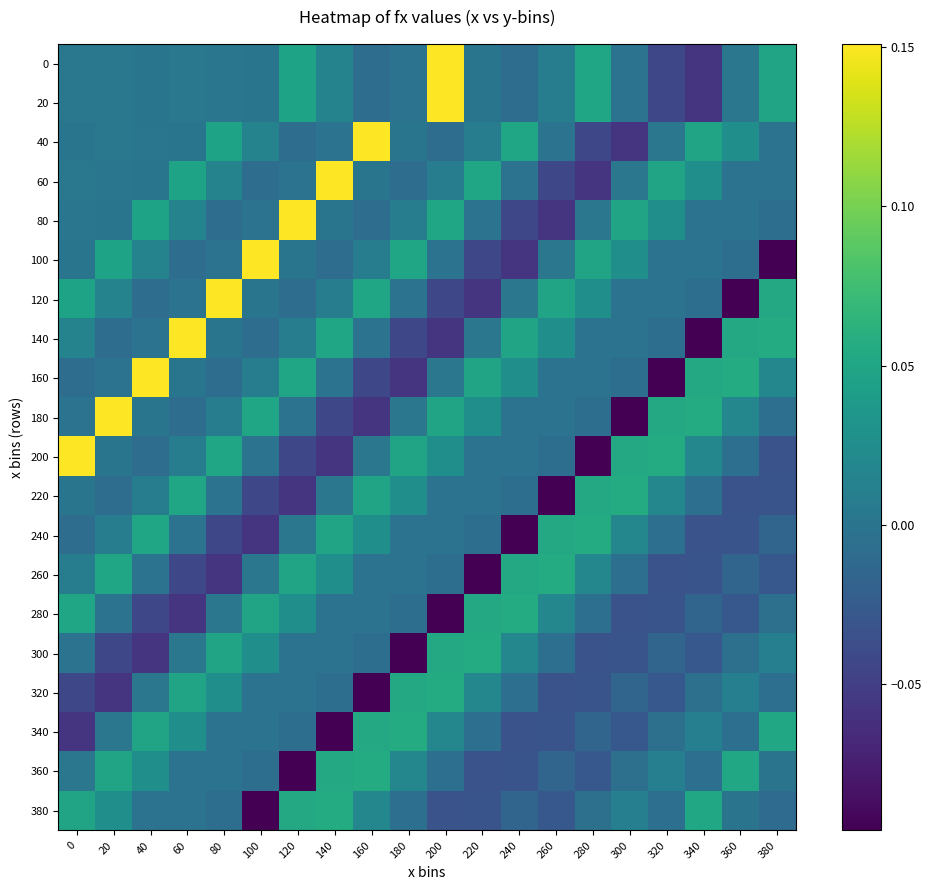

Reading left to right, list all the values displayed in this chart.

0: 0=0.0	20=0.0	40=0.0	60=0.0	80=0.0	100=-0.0	120=0.0	140=0.0	160=-0.0	180=-0.0	200=0.2	220=0.0	240=-0.0	260=0.0	280=0.1	300=-0.0	320=-0.0	340=-0.1	360=0.0	380=0.0
20: 0=0.0	20=0.0	40=0.0	60=0.0	80=0.0	100=-0.0	120=0.0	140=0.0	160=-0.0	180=-0.0	200=0.2	220=0.0	240=-0.0	260=0.0	280=0.1	300=-0.0	320=-0.0	340=-0.1	360=0.0	380=0.0
40: 0=0.0	20=0.0	40=0.0	60=-0.0	80=0.0	100=0.0	120=-0.0	140=-0.0	160=0.2	180=0.0	200=-0.0	220=0.0	240=0.1	260=-0.0	280=-0.0	300=-0.1	320=0.0	340=0.0	360=0.0	380=-0.0
60: 0=0.0	20=0.0	40=-0.0	60=0.0	80=0.0	100=-0.0	120=-0.0	140=0.2	160=0.0	180=-0.0	200=0.0	220=0.1	240=-0.0	260=-0.0	280=-0.1	300=0.0	320=0.0	340=0.0	360=-0.0	380=-0.0
80: 0=0.0	20=-0.0	40=0.0	60=0.0	80=-0.0	100=-0.0	120=0.2	140=0.0	160=-0.0	180=0.0	200=0.1	220=-0.0	240=-0.0	260=-0.1	280=0.0	300=0.0	320=0.0	340=-0.0	360=-0.0	380=-0.0
100: 0=-0.0	20=0.0	40=0.0	60=-0.0	80=-0.0	100=0.2	120=0.0	140=-0.0	160=0.0	180=0.1	200=-0.0	220=-0.0	240=-0.1	260=0.0	280=0.0	300=0.0	320=-0.0	340=-0.0	360=-0.0	380=-0.1
120: 0=0.0	20=0.0	40=-0.0	60=-0.0	80=0.2	100=0.0	120=-0.0	140=0.0	160=0.1	180=-0.0	200=-0.0	220=-0.1	240=0.0	260=0.0	280=0.0	300=-0.0	320=-0.0	340=-0.0	360=-0.1	380=0.1
140: 0=0.0	20=-0.0	40=-0.0	60=0.2	80=0.0	100=-0.0	120=0.0	140=0.1	160=-0.0	180=-0.0	200=-0.1	220=0.0	240=0.0	260=0.0	280=-0.0	300=-0.0	320=-0.0	340=-0.1	360=0.1	380=0.1
160: 0=-0.0	20=-0.0	40=0.2	60=0.0	80=-0.0	100=0.0	120=0.1	140=-0.0	160=-0.0	180=-0.1	200=0.0	220=0.0	240=0.0	260=-0.0	280=-0.0	300=-0.0	320=-0.1	340=0.1	360=0.1	380=0.0
180: 0=-0.0	20=0.2	40=0.0	60=-0.0	80=0.0	100=0.1	120=-0.0	140=-0.0	160=-0.1	180=0.0	200=0.0	220=0.0	240=-0.0	260=-0.0	280=-0.0	300=-0.1	320=0.1	340=0.1	360=0.0	380=-0.0
200: 0=0.2	20=0.0	40=-0.0	60=0.0	80=0.1	100=-0.0	120=-0.0	140=-0.1	160=0.0	180=0.0	200=0.0	220=-0.0	240=-0.0	260=-0.0	280=-0.1	300=0.1	320=0.1	340=0.0	360=-0.0	380=-0.0
220: 0=0.0	20=-0.0	40=0.0	60=0.1	80=-0.0	100=-0.0	120=-0.1	140=0.0	160=0.0	180=0.0	200=-0.0	220=-0.0	240=-0.0	260=-0.1	280=0.1	300=0.1	320=0.0	340=-0.0	360=-0.0	380=-0.0
240: 0=-0.0	20=0.0	40=0.1	60=-0.0	80=-0.0	100=-0.1	120=0.0	140=0.0	160=0.0	180=-0.0	200=-0.0	220=-0.0	240=-0.1	260=0.1	280=0.1	300=0.0	320=-0.0	340=-0.0	360=-0.0	380=-0.0
260: 0=0.0	20=0.1	40=-0.0	60=-0.0	80=-0.1	100=0.0	120=0.0	140=0.0	160=-0.0	180=-0.0	200=-0.0	220=-0.1	240=0.1	260=0.1	280=0.0	300=-0.0	320=-0.0	340=-0.0	360=-0.0	380=-0.0
280: 0=0.1	20=-0.0	40=-0.0	60=-0.1	80=0.0	100=0.0	120=0.0	140=-0.0	160=-0.0	180=-0.0	200=-0.1	220=0.1	240=0.1	260=0.0	280=-0.0	300=-0.0	320=-0.0	340=-0.0	360=-0.0	380=-0.0
300: 0=-0.0	20=-0.0	40=-0.1	60=0.0	80=0.0	100=0.0	120=-0.0	140=-0.0	160=-0.0	180=-0.1	200=0.1	220=0.1	240=0.0	260=-0.0	280=-0.0	300=-0.0	320=-0.0	340=-0.0	360=-0.0	380=0.0
320: 0=-0.0	20=-0.1	40=0.0	60=0.0	80=0.0	100=-0.0	120=-0.0	140=-0.0	160=-0.1	180=0.1	200=0.1	220=0.0	240=-0.0	260=-0.0	280=-0.0	300=-0.0	320=-0.0	340=-0.0	360=0.0	380=-0.0
340: 0=-0.1	20=0.0	40=0.0	60=0.0	80=-0.0	100=-0.0	120=-0.0	140=-0.1	160=0.1	180=0.1	200=0.0	220=-0.0	240=-0.0	260=-0.0	280=-0.0	300=-0.0	320=-0.0	340=0.0	360=-0.0	380=0.1
360: 0=0.0	20=0.0	40=0.0	60=-0.0	80=-0.0	100=-0.0	120=-0.1	140=0.1	160=0.1	180=0.0	200=-0.0	220=-0.0	240=-0.0	260=-0.0	280=-0.0	300=-0.0	320=0.0	340=-0.0	360=0.1	380=-0.0
380: 0=0.0	20=0.0	40=-0.0	60=-0.0	80=-0.0	100=-0.1	120=0.1	140=0.1	160=0.0	180=-0.0	200=-0.0	220=-0.0	240=-0.0	260=-0.0	280=-0.0	300=0.0	320=-0.0	340=0.1	360=-0.0	380=-0.0